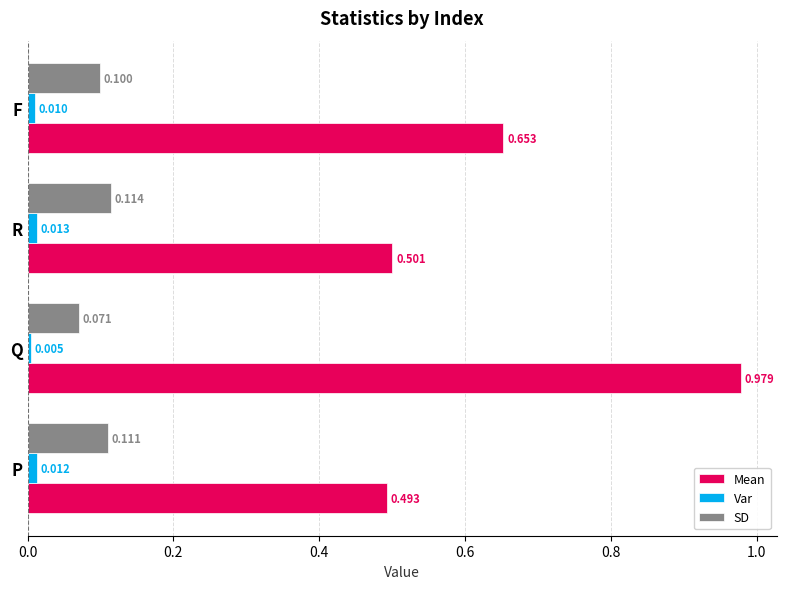

Rank the series by their maximum value, from highest to lowest.

Mean, SD, Var